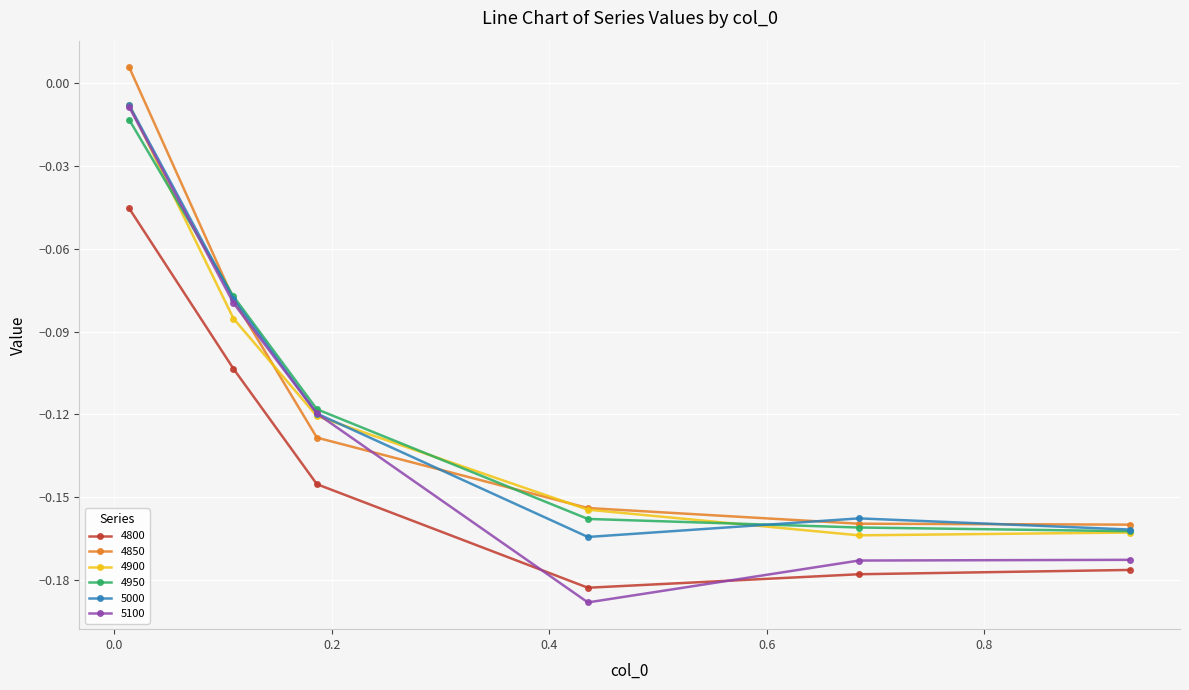

In 5000, how many points are lower than both neighbors (excluding endpoints)?

1